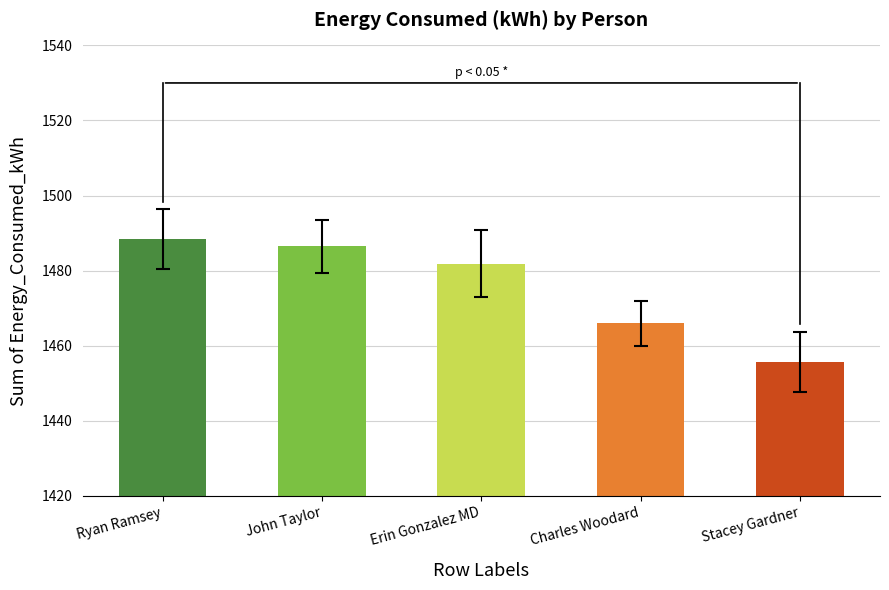

Does the chart contain stacked bars?

No